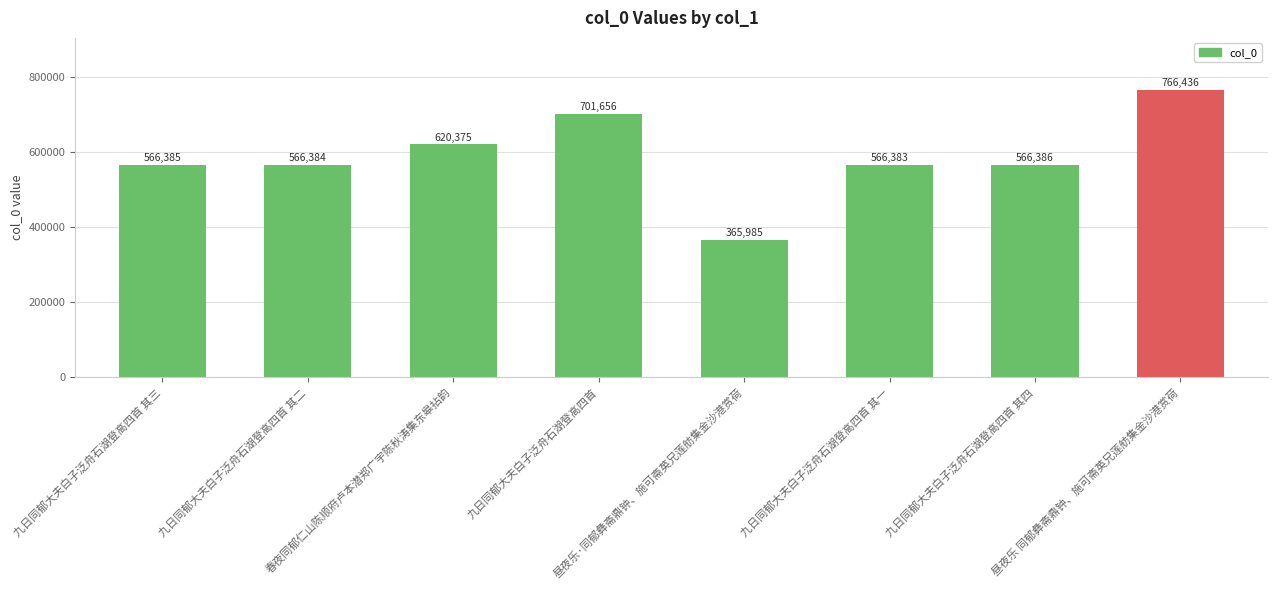

What position from the right is 昼夜乐·同郁彝斋鼎钟、施可斋英兄莲舫集金沙港赏荷?

4